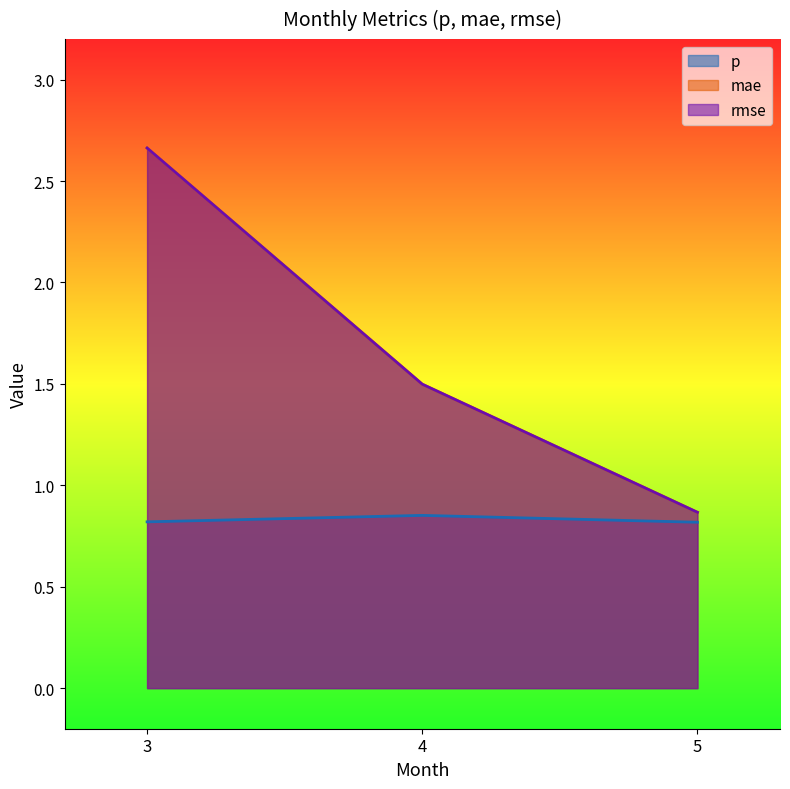

Rank the series at 5 from lowest to highest value.

p, mae, rmse